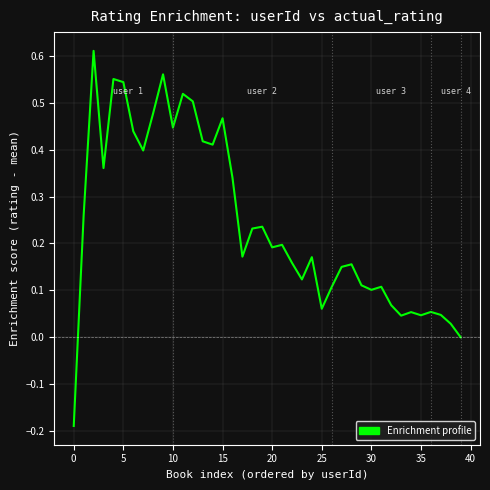

What is the difference between the maximum and minimum values?

0.8